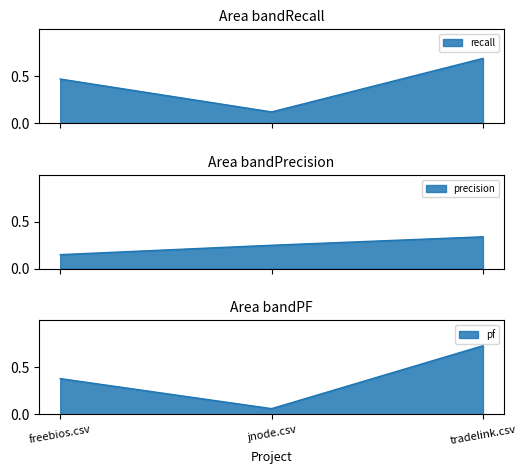

Reading right to left, transcribe all the data shown in this chart.

recall: 0.7	0.1	0.5
precision: 0.3	0.2	0.1
pf: 0.7	0.1	0.4